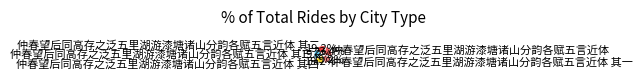

Does any single category account for the majority?

No